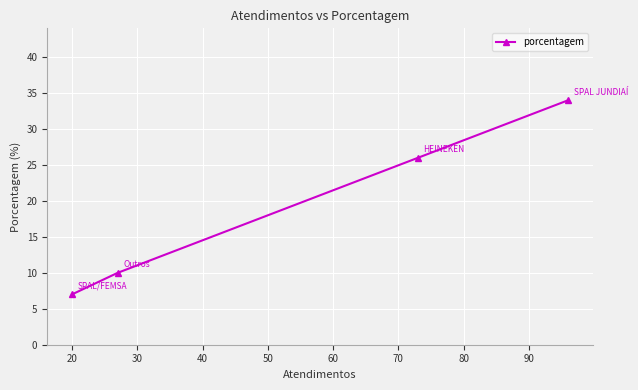

What is the smallest value displayed?

7